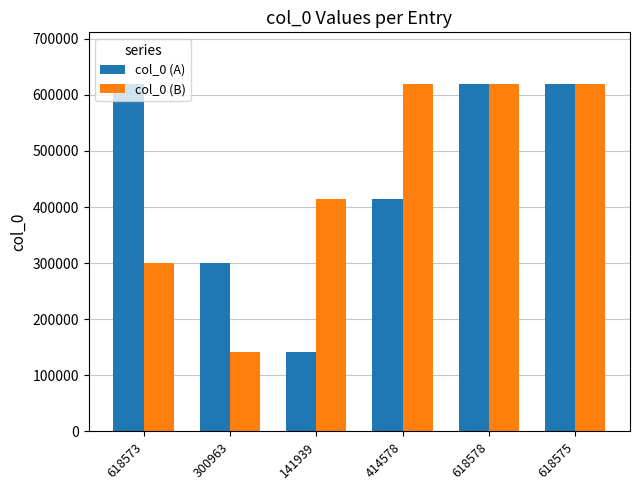

At 300963, list the series in order from largest to smallest.

col_0 (A), col_0 (B)